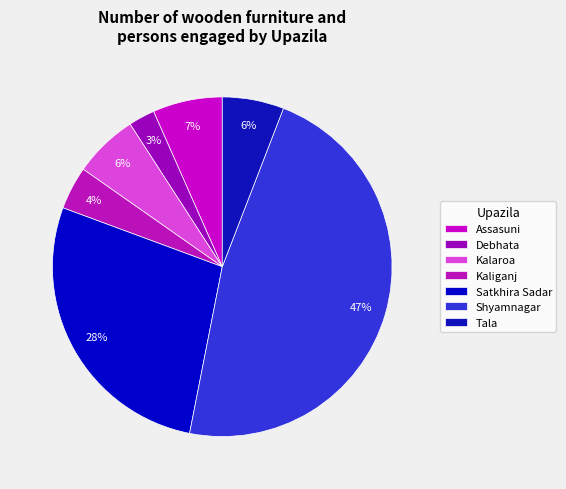

True or false: Debhata accounts for 1% of the total.

False